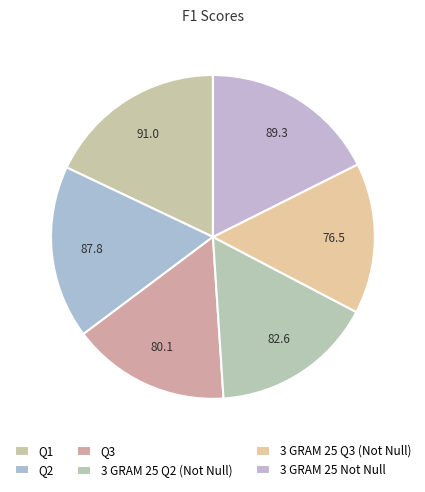

How many slices are in this pie chart?

6